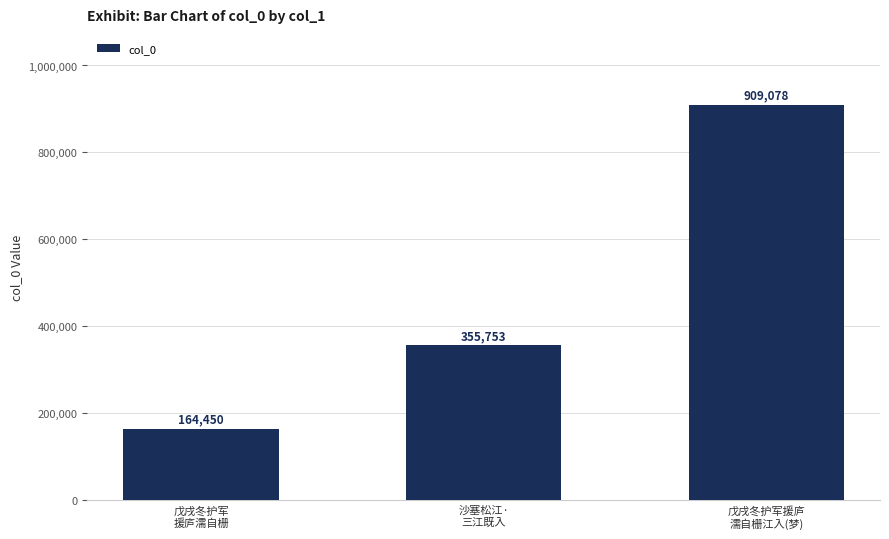

What is the label of the 3rd bar from the left?

戊戌冬护军援庐
濡自栅江入(梦)